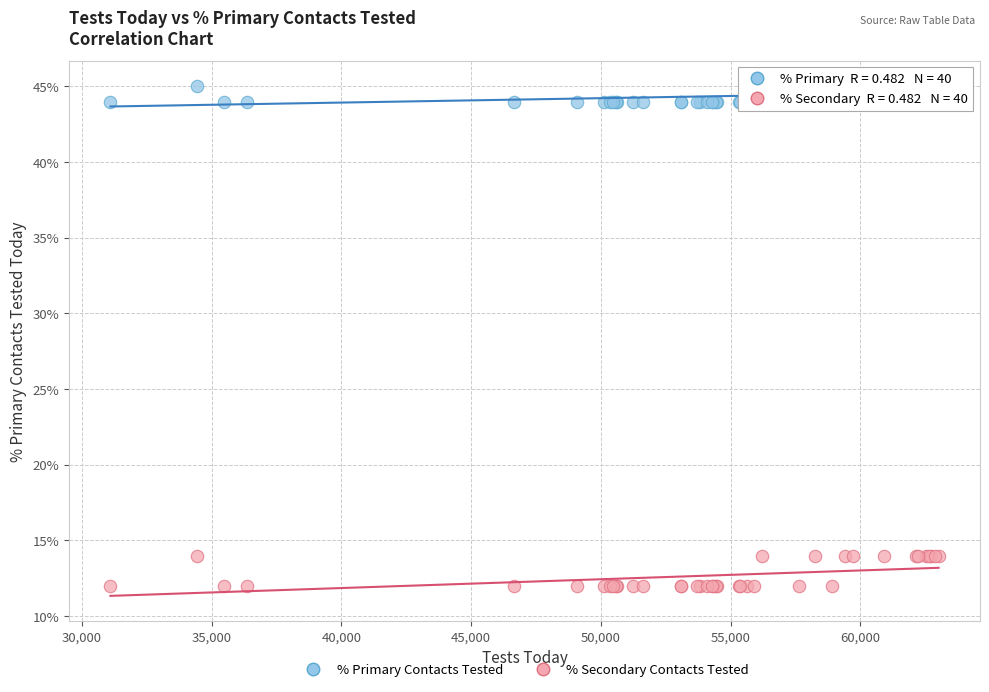

What is the X range (max minus min) for the scatter plot?

31922